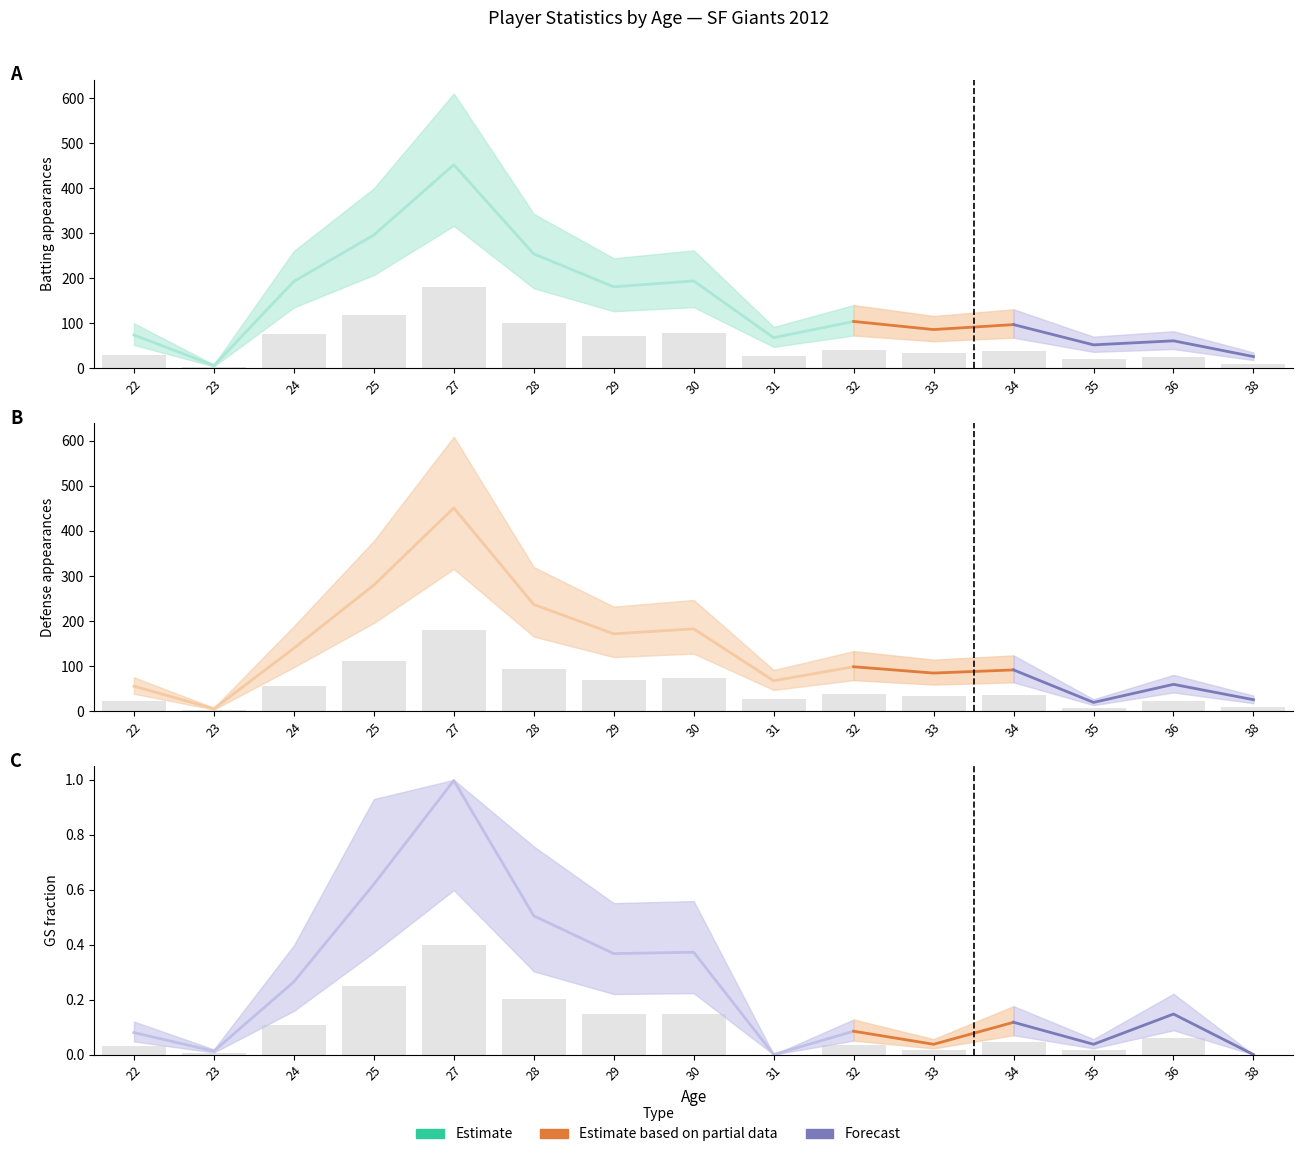

What is the spread (max minus min) of values at 36?

24.3